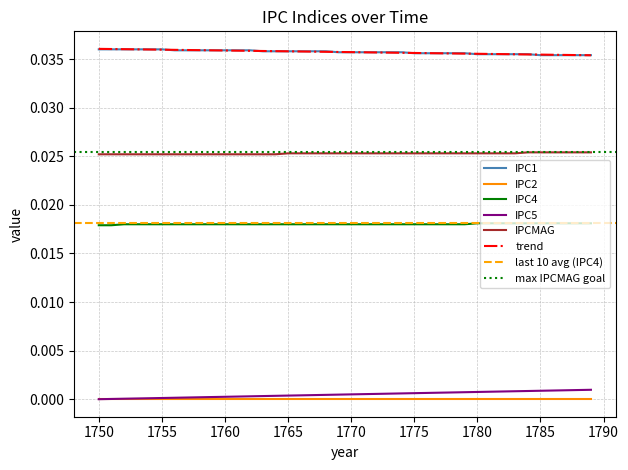

Does the chart display data point markers on the line(s)?

No